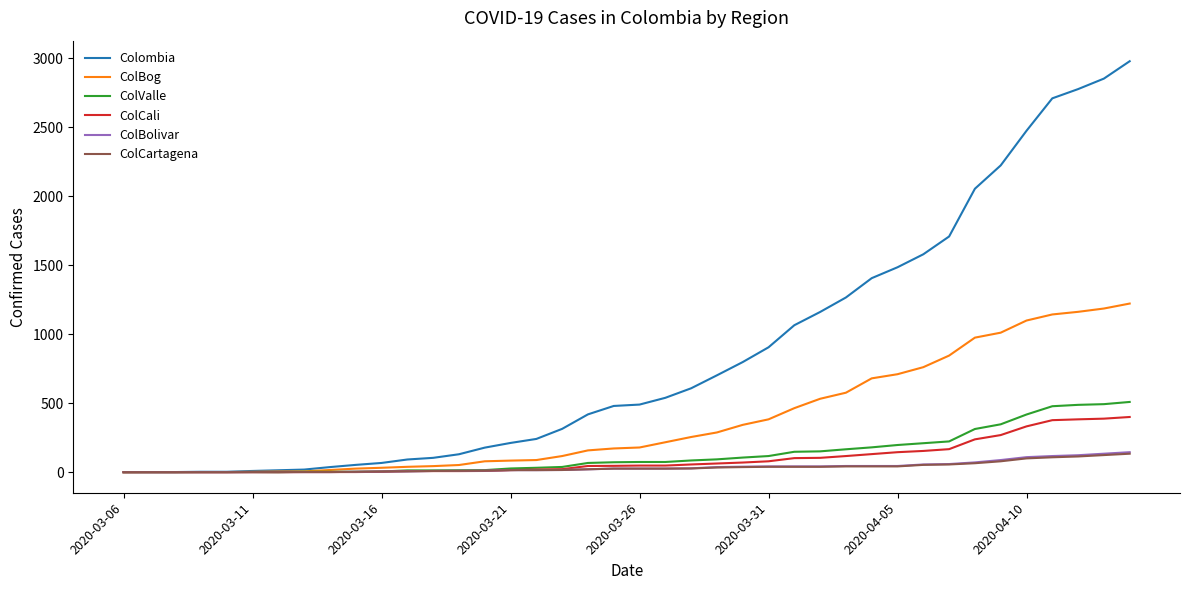

Which series has the widest spread of values?

Colombia